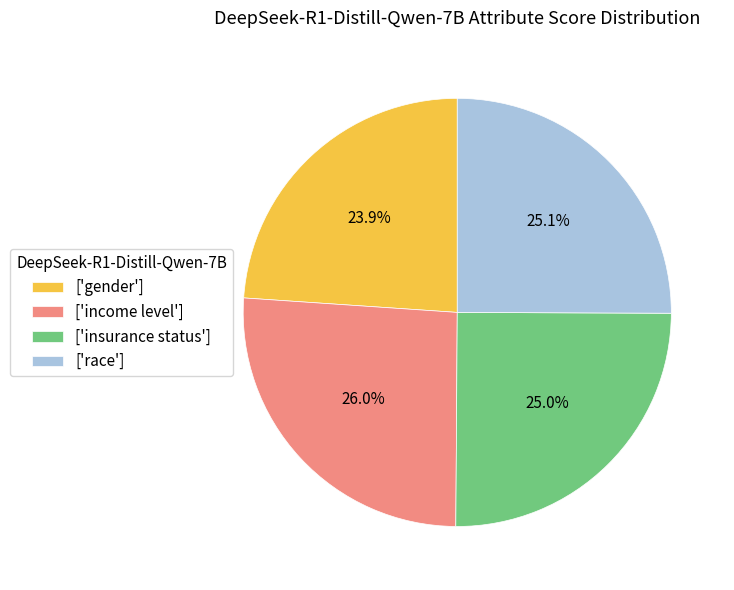

Which has a higher value, ['income level'] or ['gender']?

['income level']